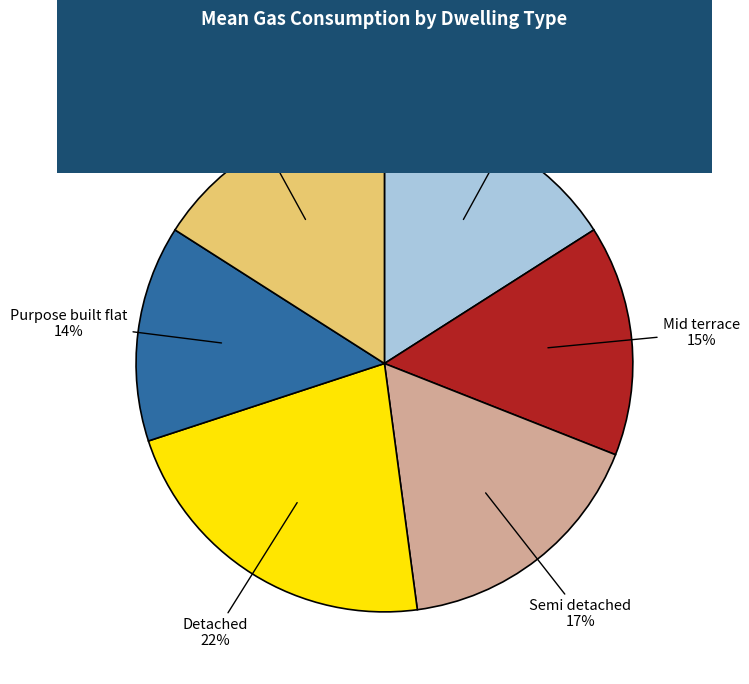

Do Semi detached and Mid terrace together represent more than half of the pie?

No